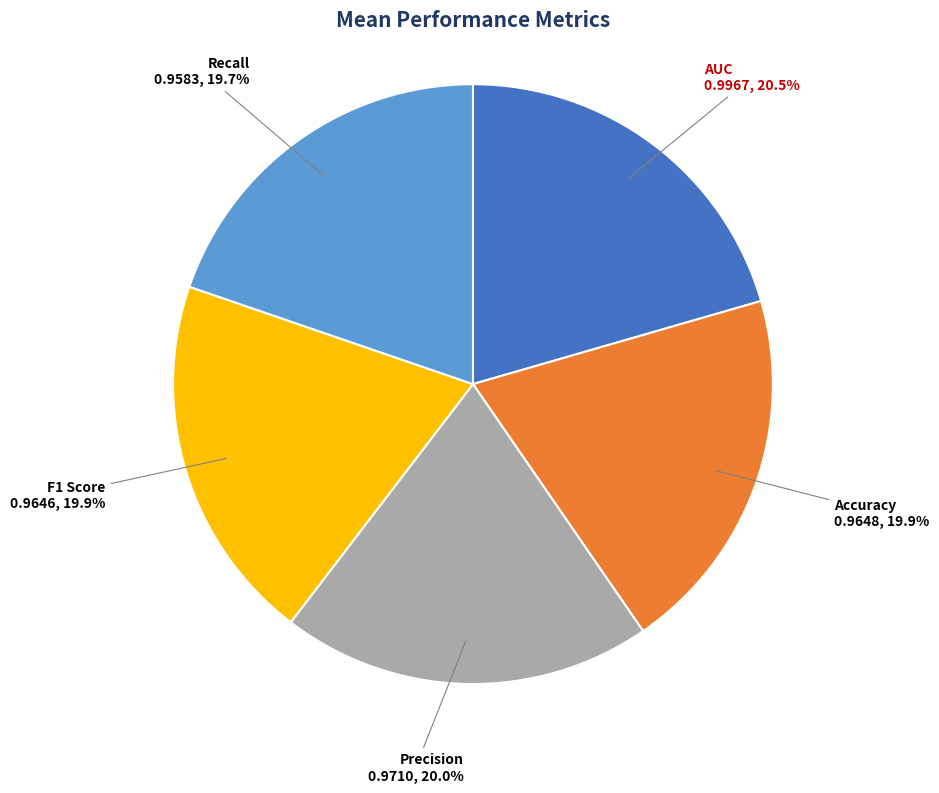

Does any single category account for the majority?

No